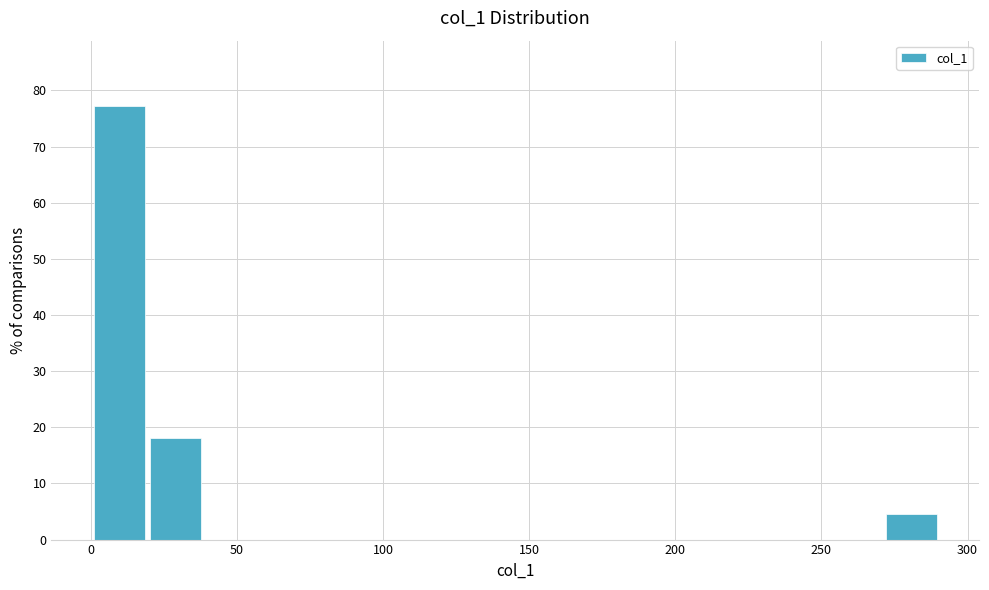

Around what value on the x-axis is the tallest bar? Give the approximate position of its centre, as read against the axis.

10